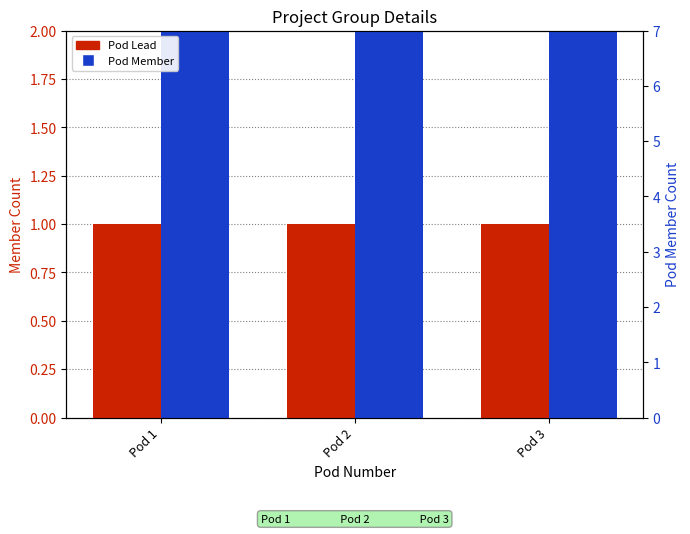

Which series has the largest total across all categories?

Pod Member